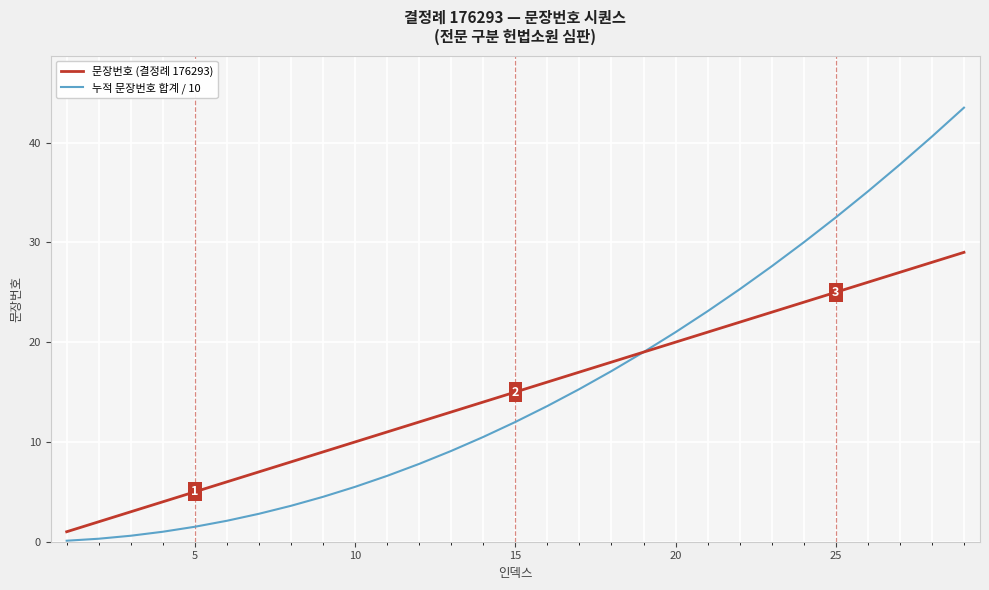

List the series in order of their peak value, highest first.

누적 문장번호 합계 / 10, 문장번호 (결정례 176293)